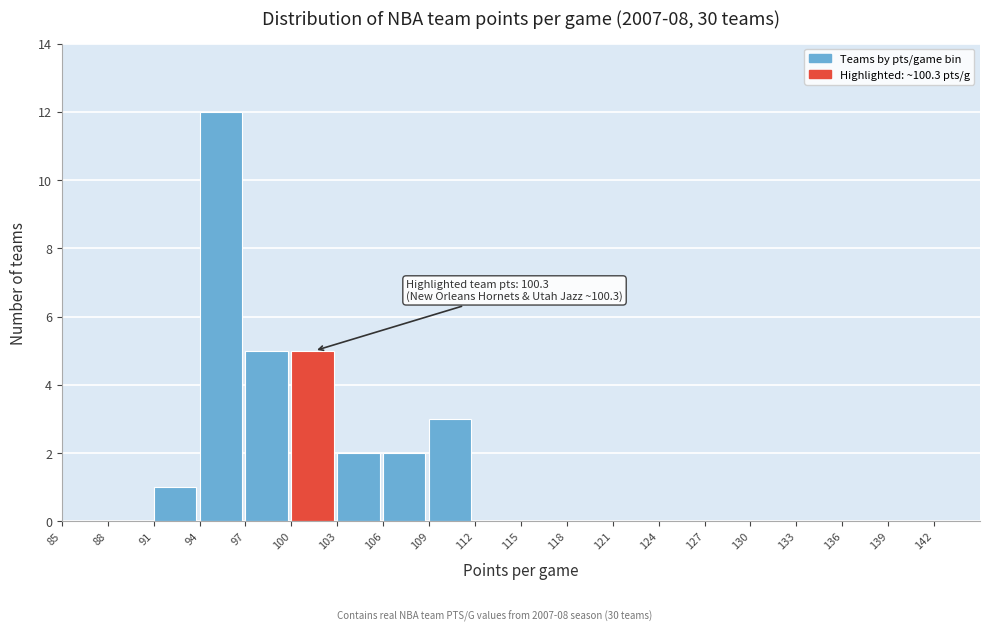

Which range on the x-axis has the tallest bar?

94 to 97